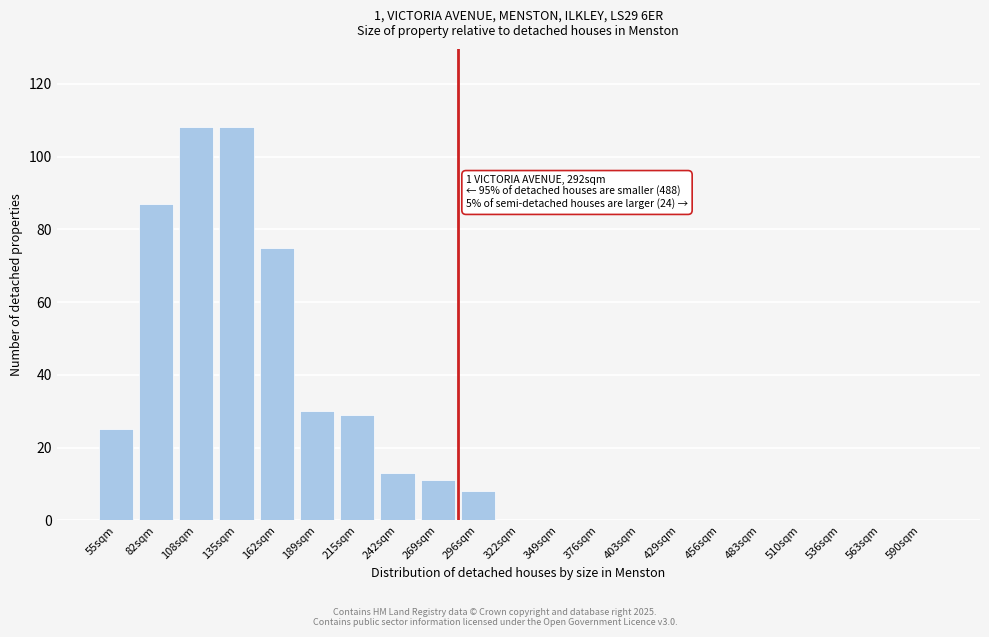

Reading right to left, list all the values displayed in this chart.

590sqm=0	563sqm=0	536sqm=0	510sqm=0	483sqm=0	456sqm=0	429sqm=0	403sqm=0	376sqm=0	349sqm=0	322sqm=0	296sqm=8	269sqm=11	242sqm=13	215sqm=29	189sqm=30	162sqm=75	135sqm=108	108sqm=108	82sqm=87	55sqm=25